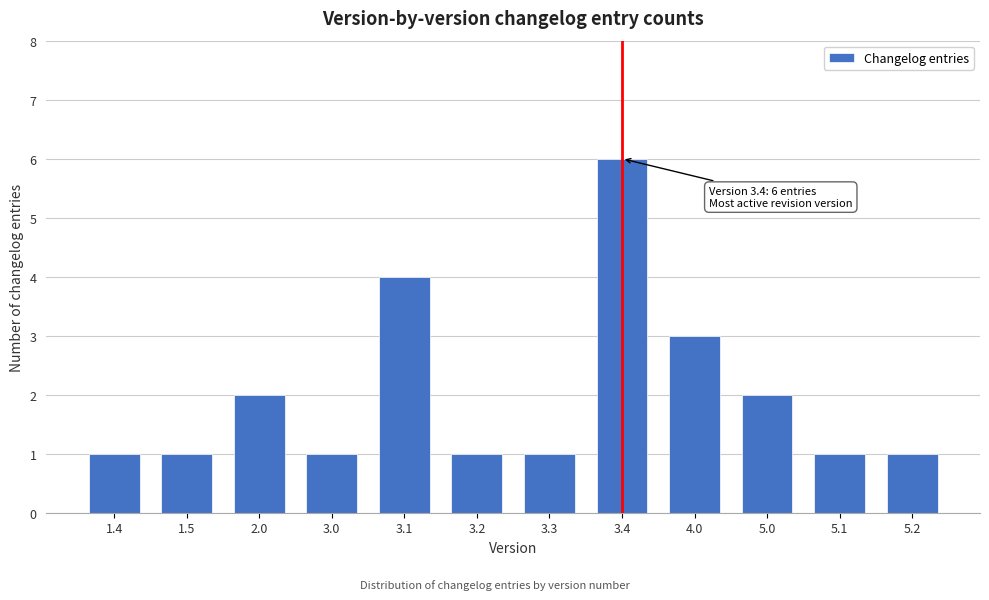

Reading right to left, extract all data points from this chart.

5.2=1	5.1=1	5.0=2	4.0=3	3.4=6	3.3=1	3.2=1	3.1=4	3.0=1	2.0=2	1.5=1	1.4=1